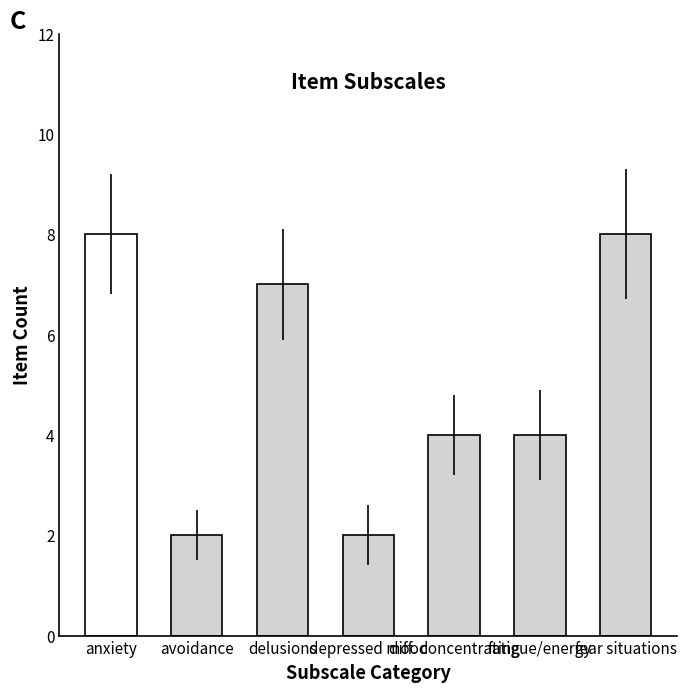

Approximately how many times larger is the value at delusions compared to anxiety?

0.9